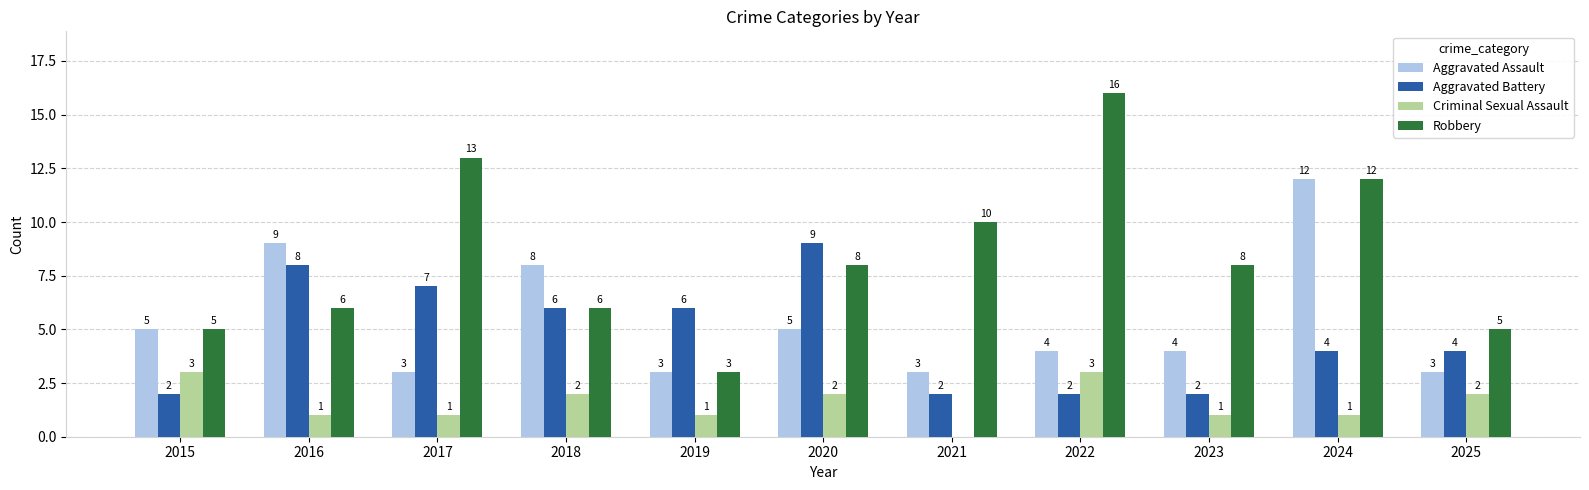

Which series has the largest range (max minus min)?

Robbery